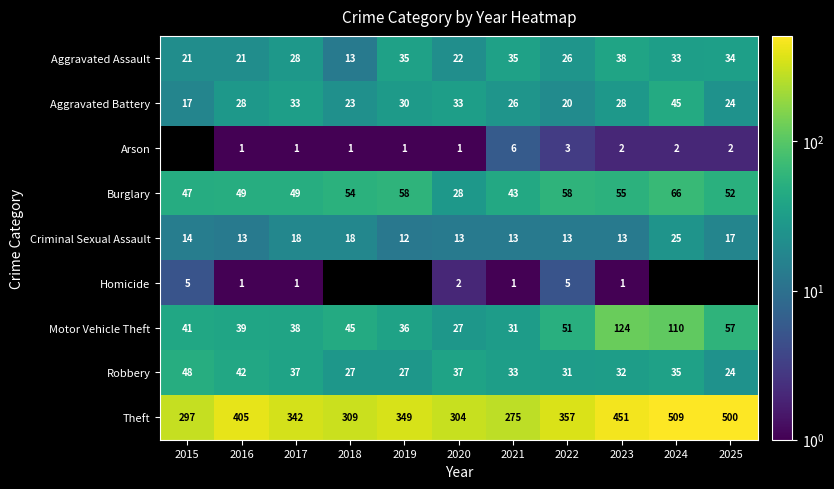

What is the smallest value displayed?

1.0